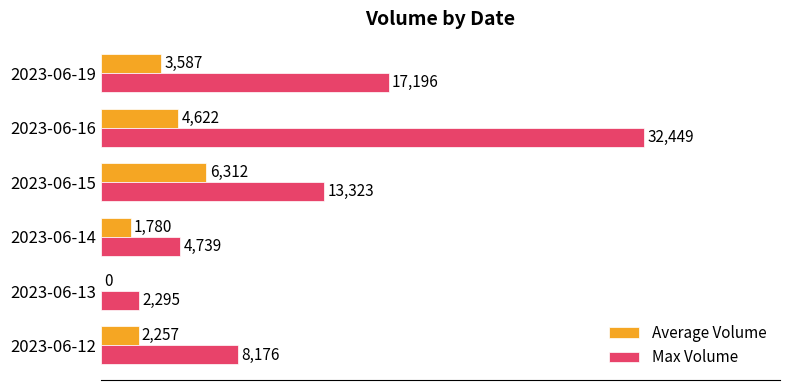

Which series changed the most between 2023-06-12 and 2023-06-16?

Max Volume